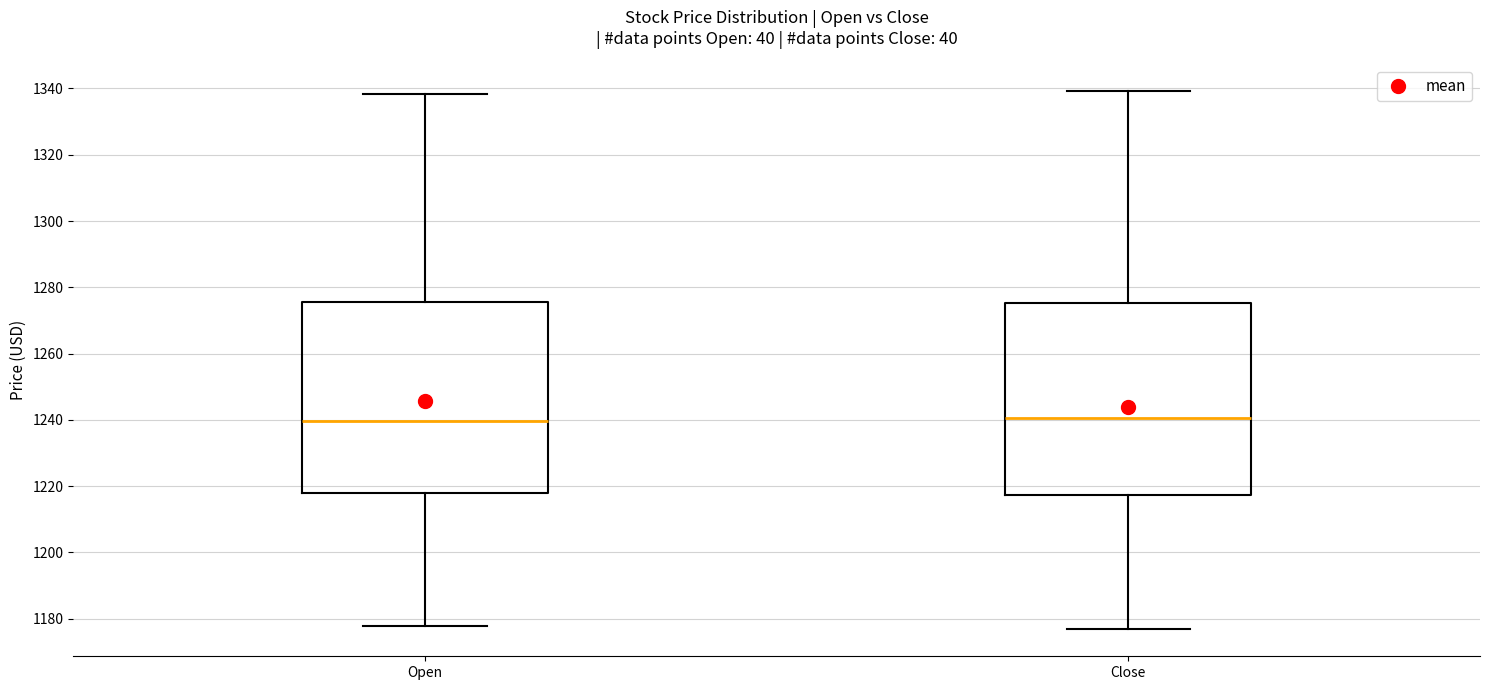

Where does the median line of the box for Close sit on the y-axis? The values are not printed on the chart, so give them approximately, as read against the axis.

1240